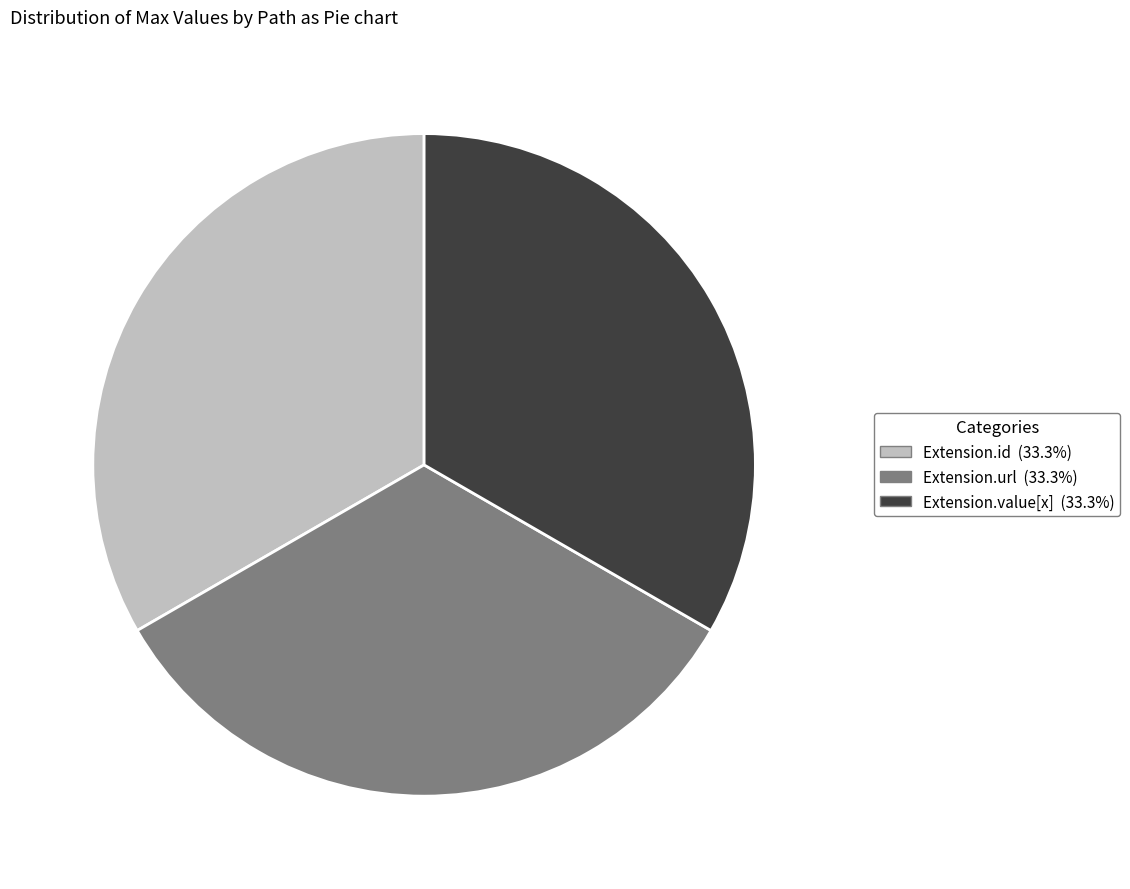

Does any single category account for the majority?

No